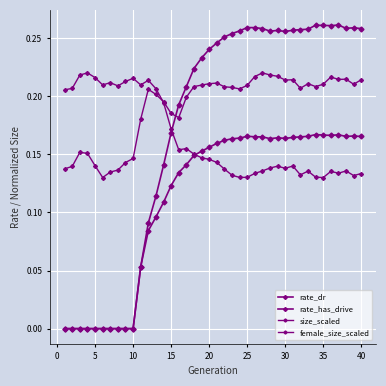

Reading left to right, list all the values displayed in this chart.

rate_dr: 0.0	0.0	0.0	0.0	0.0	0.0	0.0	0.0	0.0	0.0	0.1	0.1	0.1	0.1	0.1	0.1	0.1	0.1	0.2	0.2	0.2	0.2	0.2	0.2	0.2	0.2	0.2	0.2	0.2	0.2	0.2	0.2	0.2	0.2	0.2	0.2	0.2	0.2	0.2	0.2
rate_has_drive: 0.0	0.0	0.0	0.0	0.0	0.0	0.0	0.0	0.0	0.0	0.1	0.1	0.1	0.1	0.2	0.2	0.2	0.2	0.2	0.2	0.2	0.3	0.3	0.3	0.3	0.3	0.3	0.3	0.3	0.3	0.3	0.3	0.3	0.3	0.3	0.3	0.3	0.3	0.3	0.3
size_scaled: 0.1	0.1	0.2	0.2	0.1	0.1	0.1	0.1	0.1	0.1	0.2	0.2	0.2	0.2	0.2	0.2	0.2	0.2	0.2	0.2	0.2	0.2	0.2	0.2	0.2	0.2	0.2	0.2	0.2	0.2	0.2	0.2	0.2	0.2	0.2	0.2	0.2	0.2	0.2	0.2
female_size_scaled: 0.2	0.2	0.2	0.2	0.2	0.2	0.2	0.2	0.2	0.2	0.2	0.2	0.2	0.2	0.2	0.2	0.2	0.2	0.1	0.1	0.1	0.1	0.1	0.1	0.1	0.1	0.1	0.1	0.1	0.1	0.1	0.1	0.1	0.1	0.1	0.1	0.1	0.1	0.1	0.1